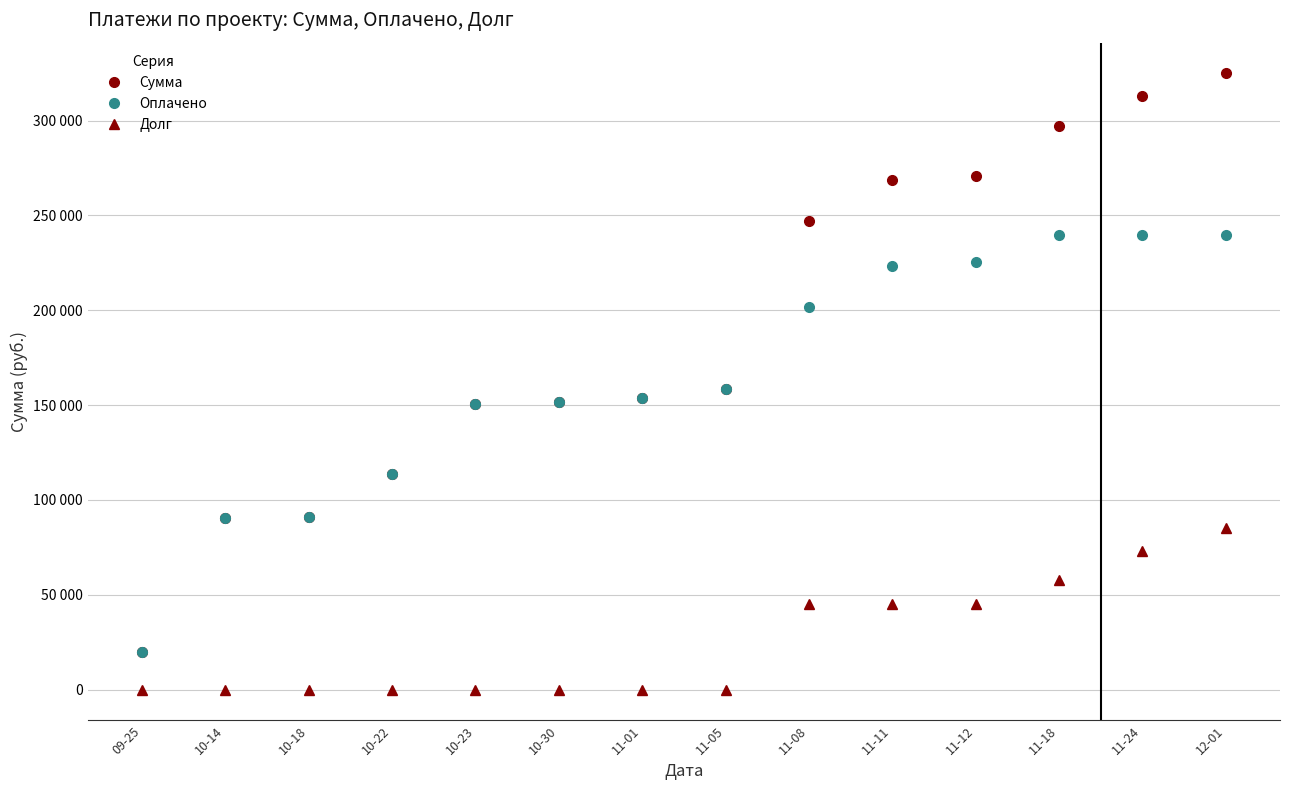

What is the label of the 12th point from the left?

11-18